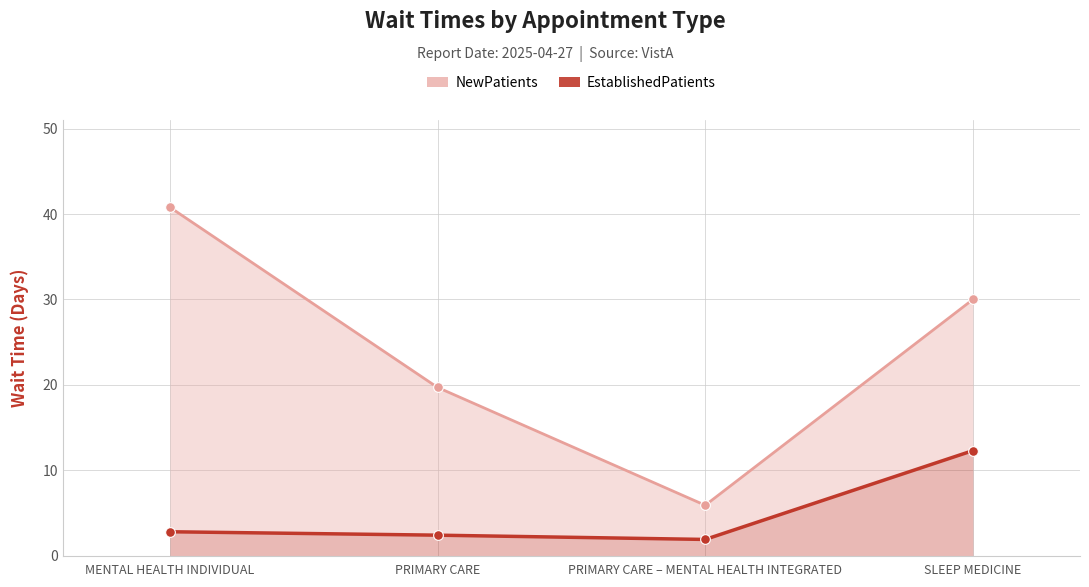

Reading left to right, extract all data points from this chart.

2.8	2.4	1.9	12.3